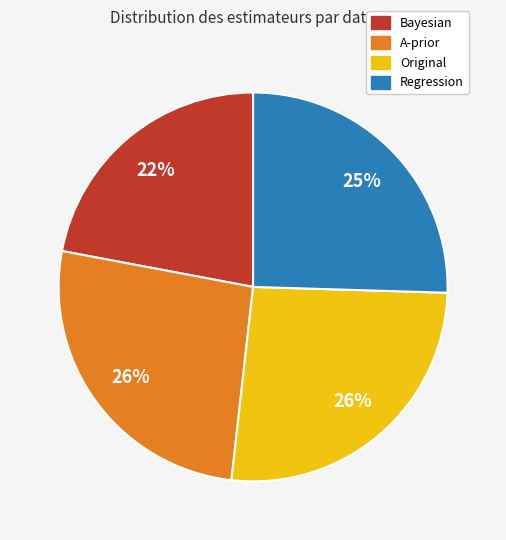

To the nearest percent, what is the average slice percentage?

25%